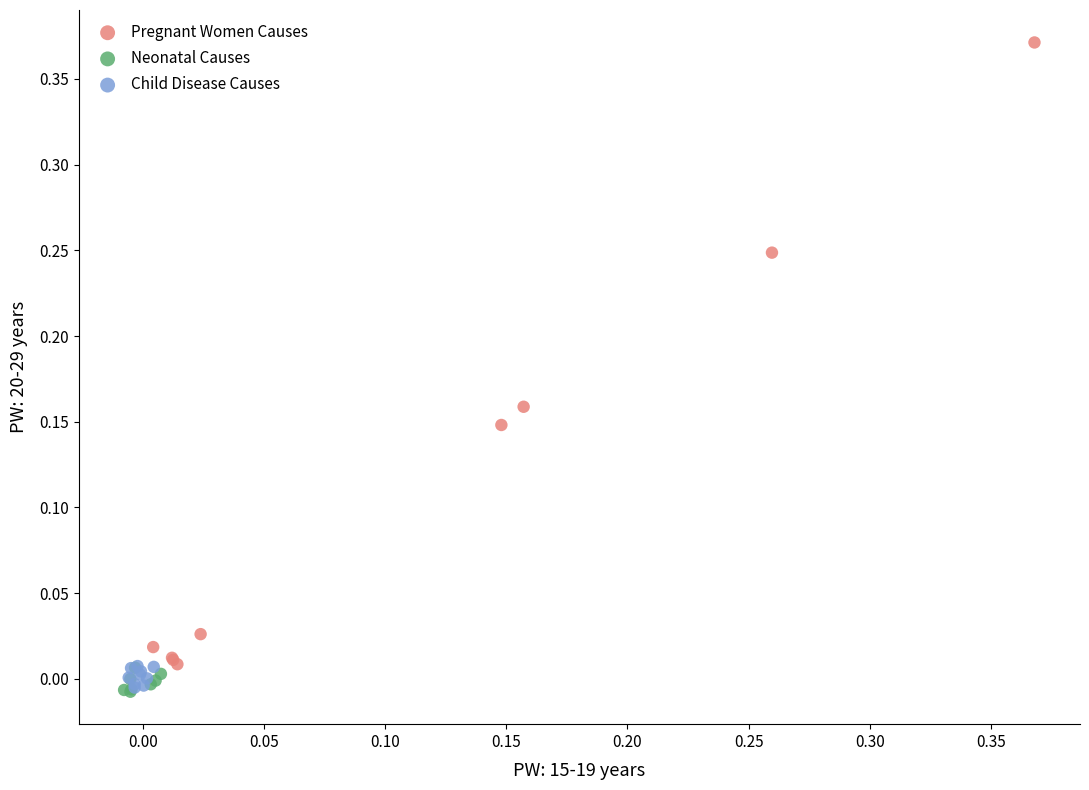

Which series contains the highest Y value?

Pregnant Women Causes